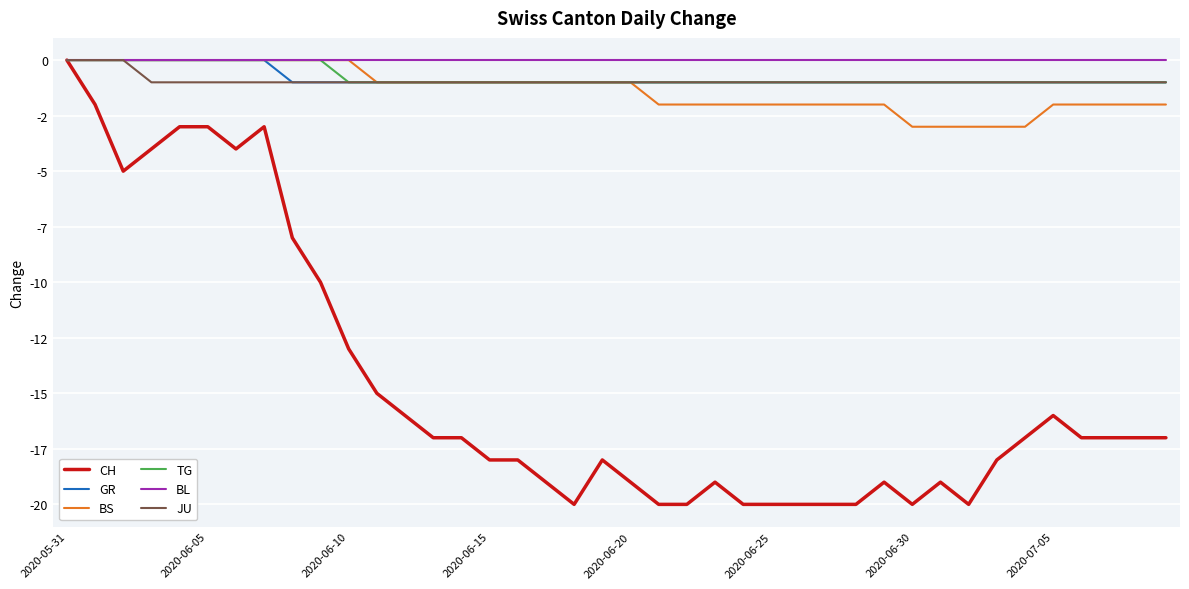

What is the sum of all GR values?

-32